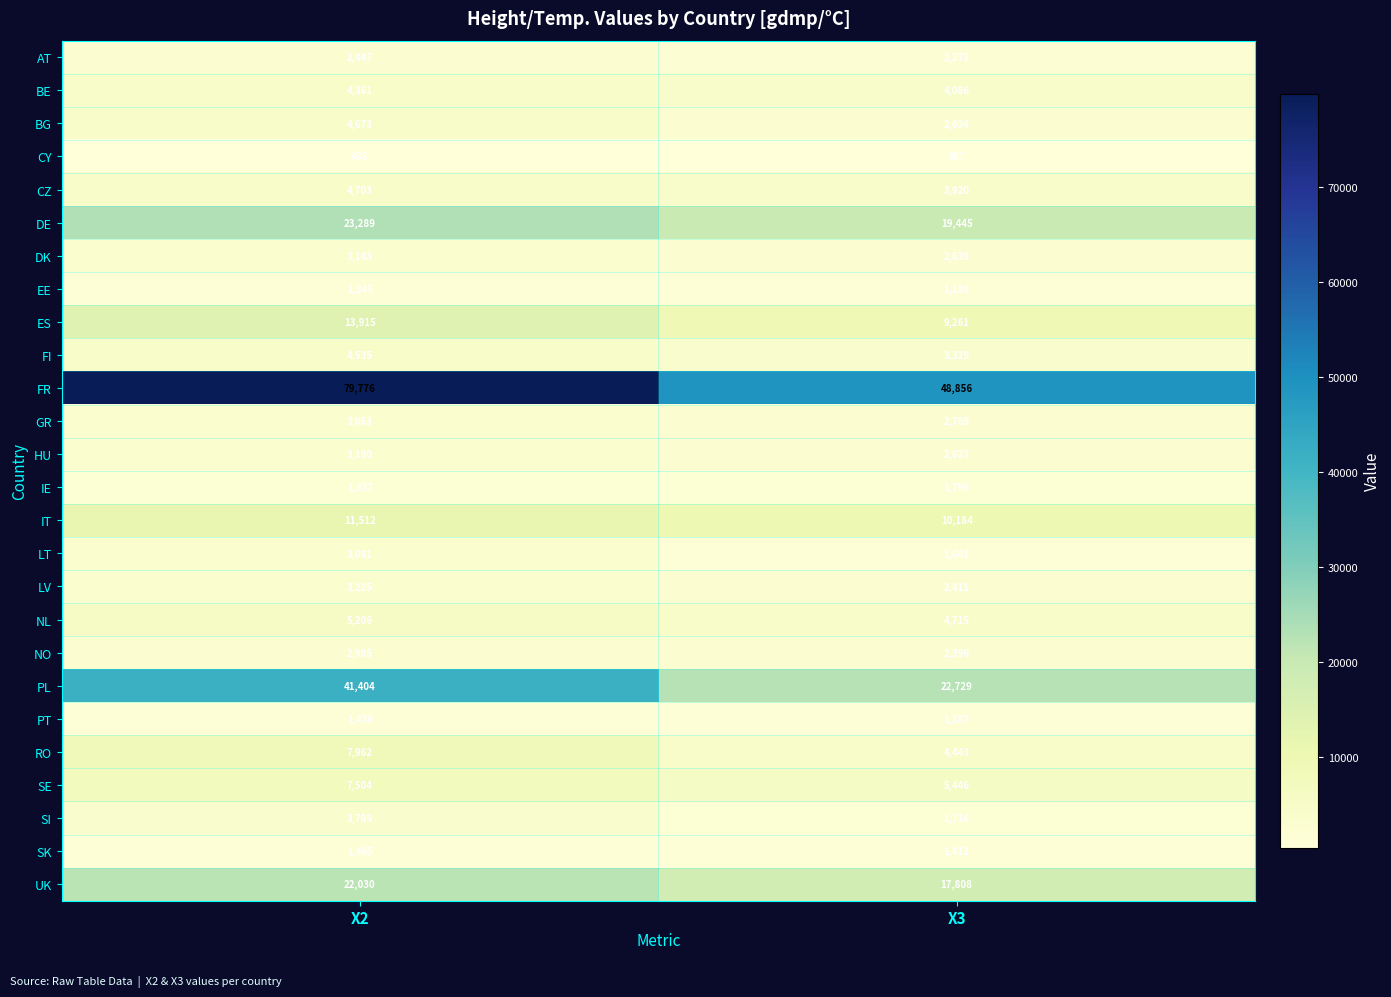

At how many categories does at least one series exceed 6729?

2